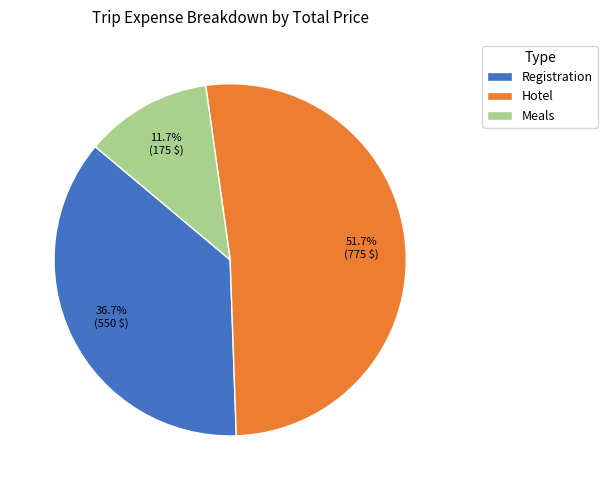

Is it true that Meals is 5% of the pie?

False